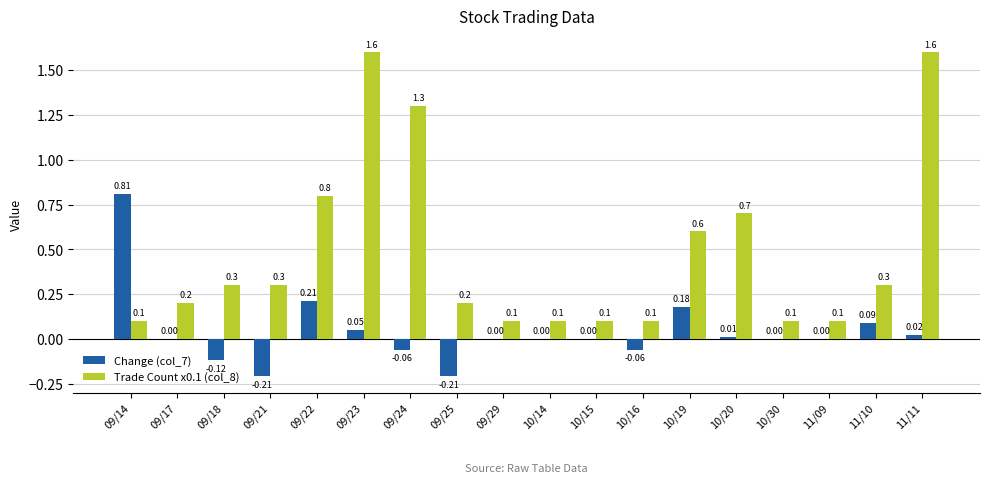

What is the sum of all Trade Count x0.1 (col_8) values?

8.6